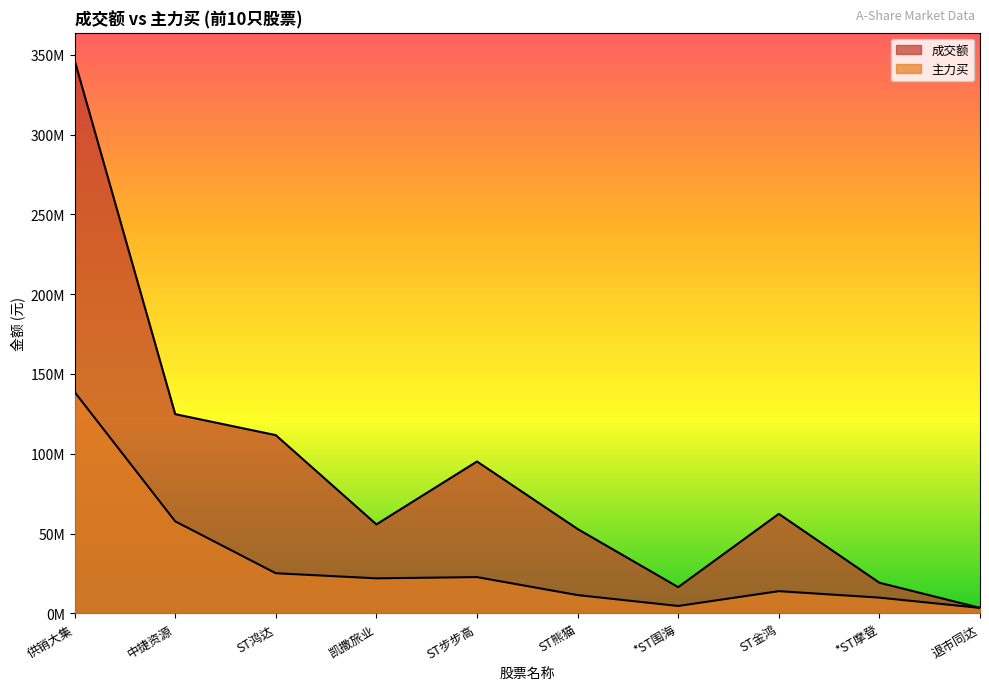

What is the label of the 9th point from the left?

*ST摩登